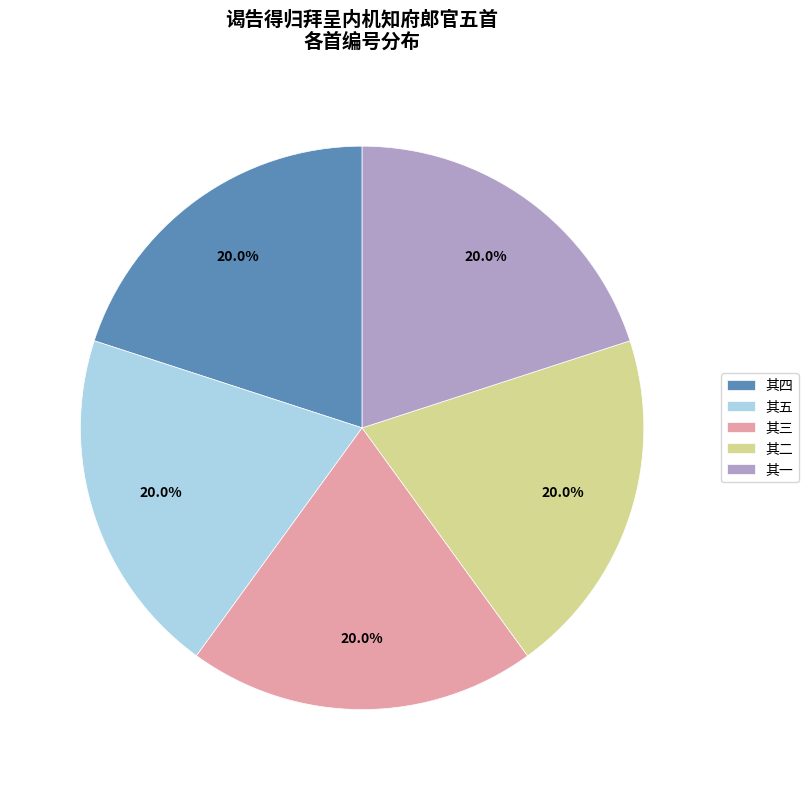

Does any single category account for the majority?

No